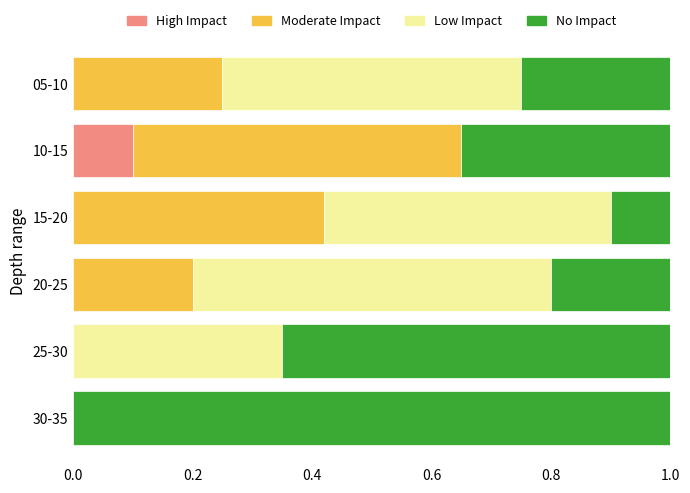

What is the total value across all series at 20-25?

1.0